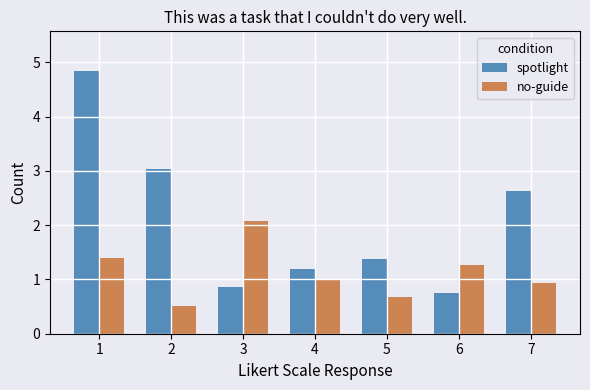

At how many categories does at least one series exceed 3?

2